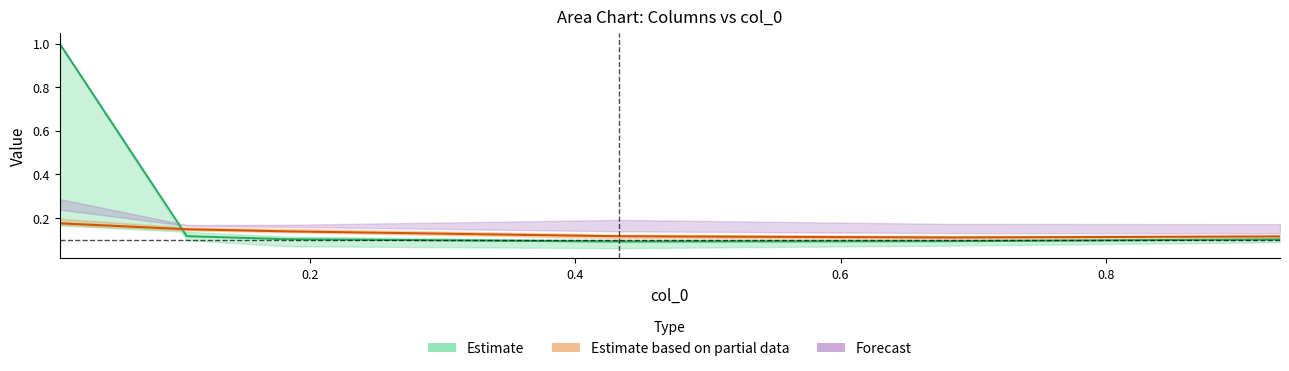

How many Estimate values are between 0 and 1?

6